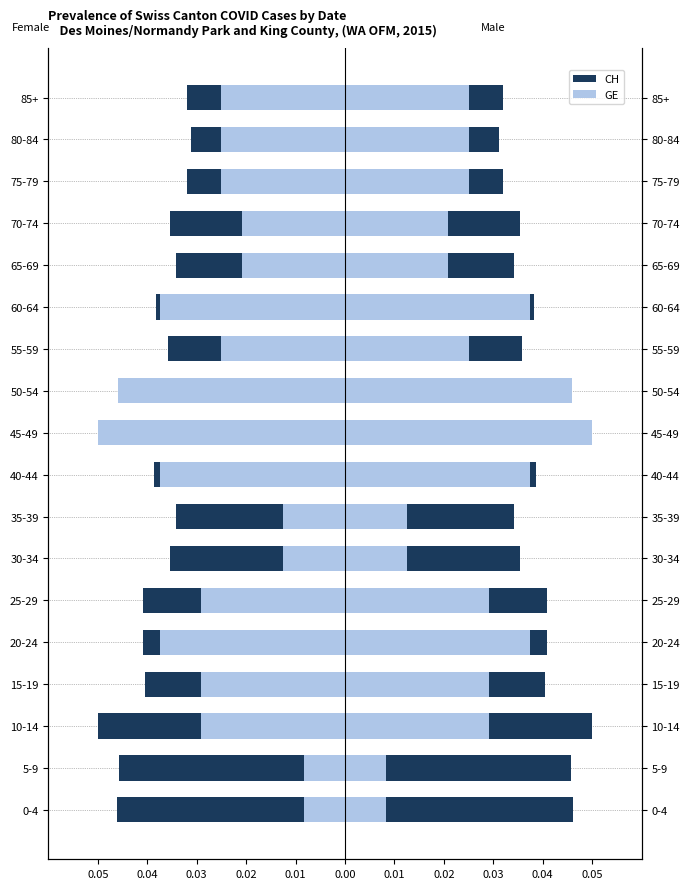

Which series has the widest spread of values?

GE (left)